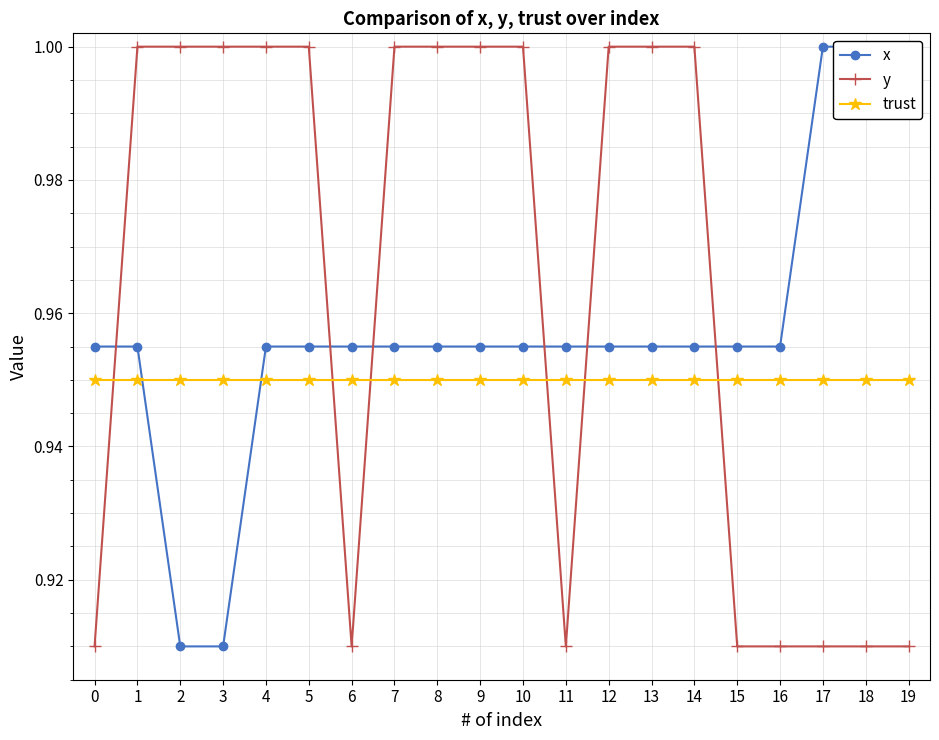

What is the total value across all series at 18?

2.9